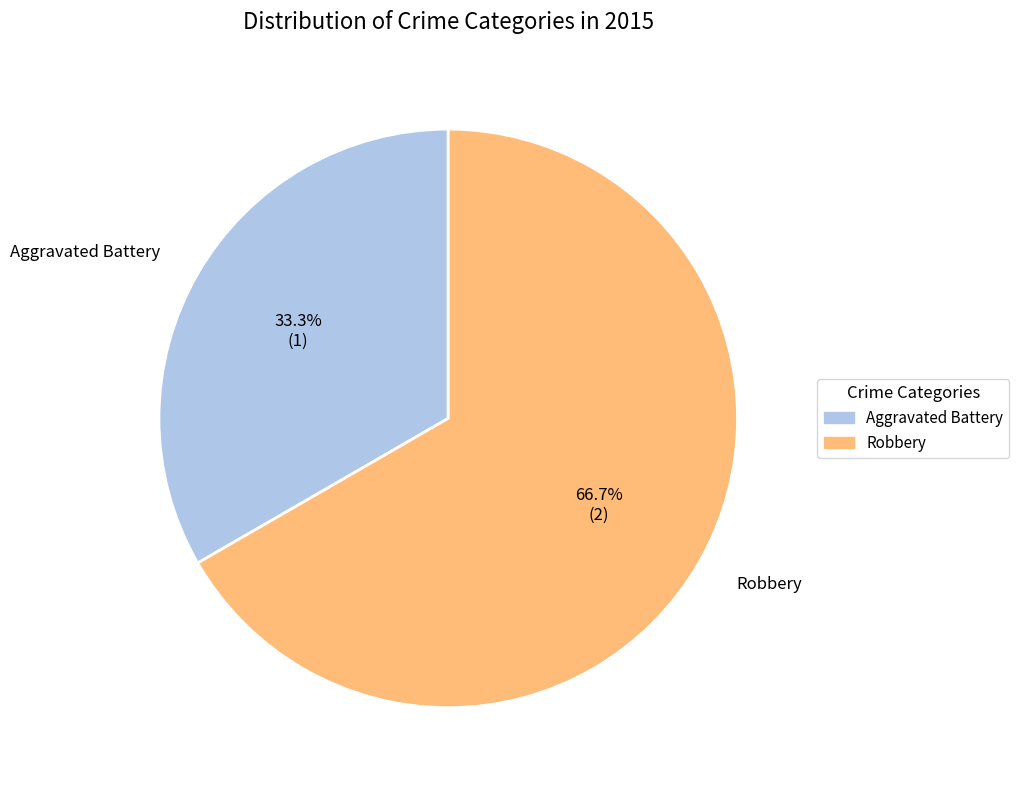

Is there a majority slice in this chart?

Yes